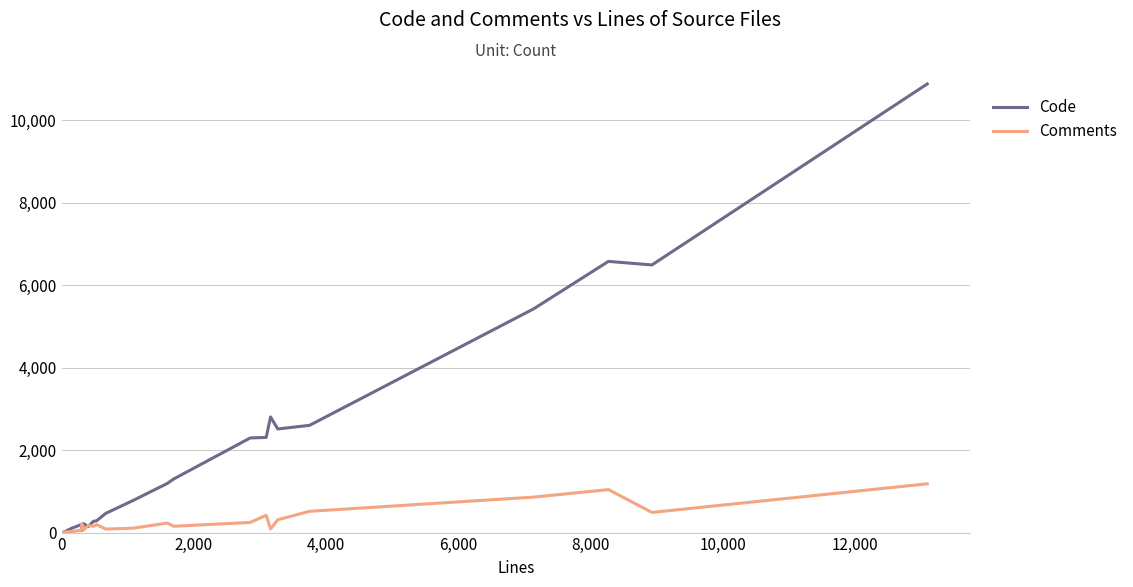

Which series has the widest spread of values?

Code